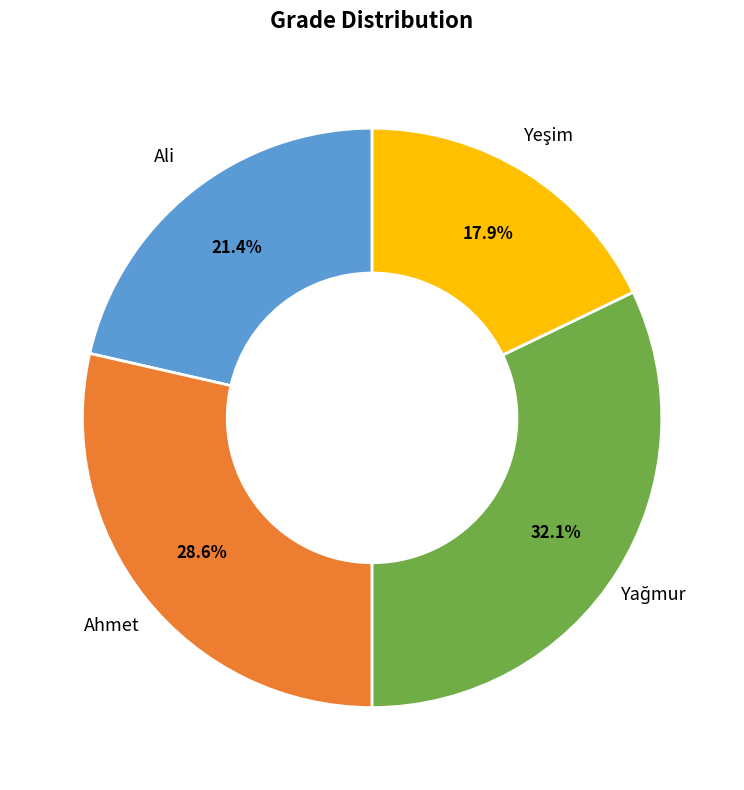

Does any single category account for the majority?

No